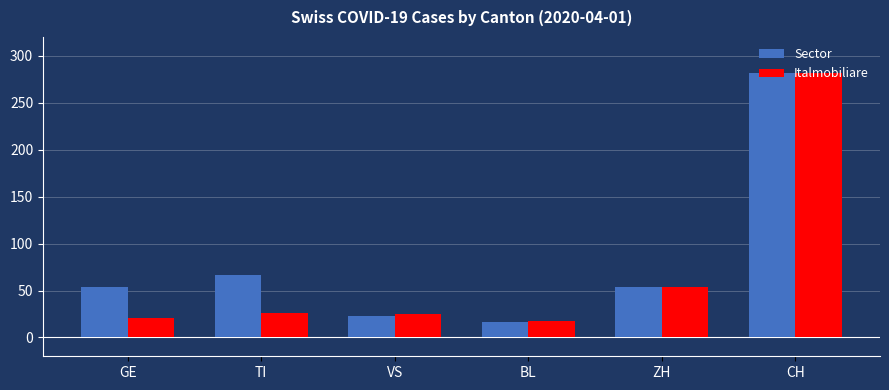

Which category has the highest value in the Italmobiliare series?

CH